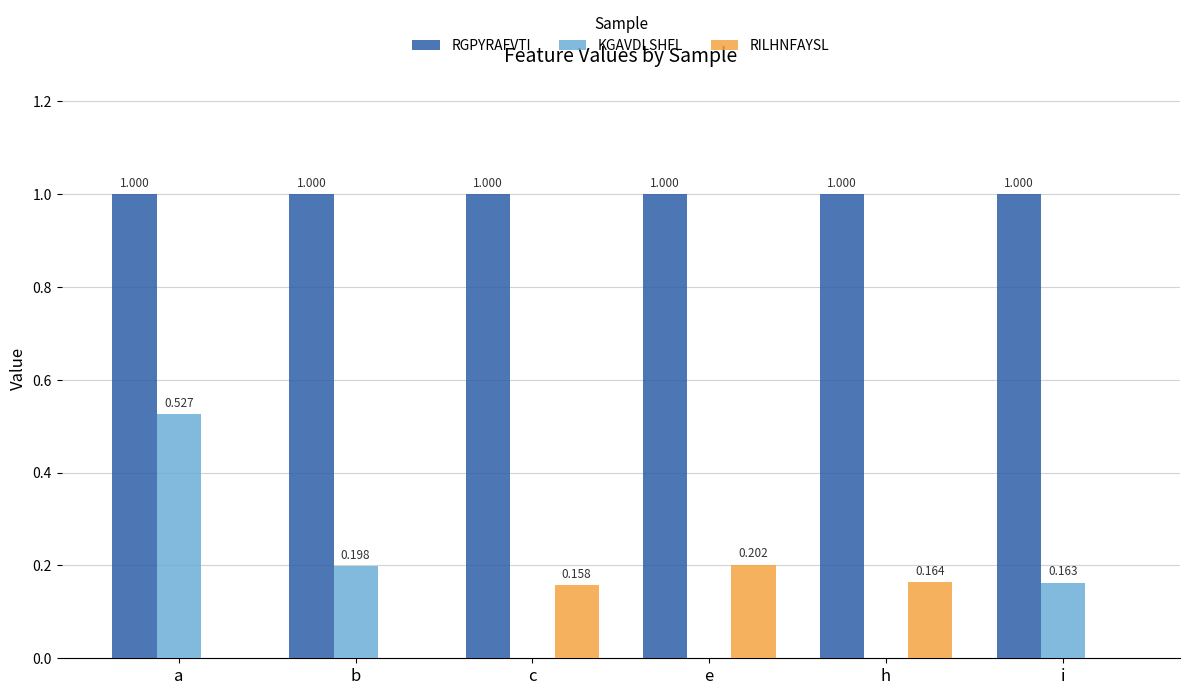

Is the value of RILHNFAYSL at e greater than the value of RGPYRAFVTI at a?

No